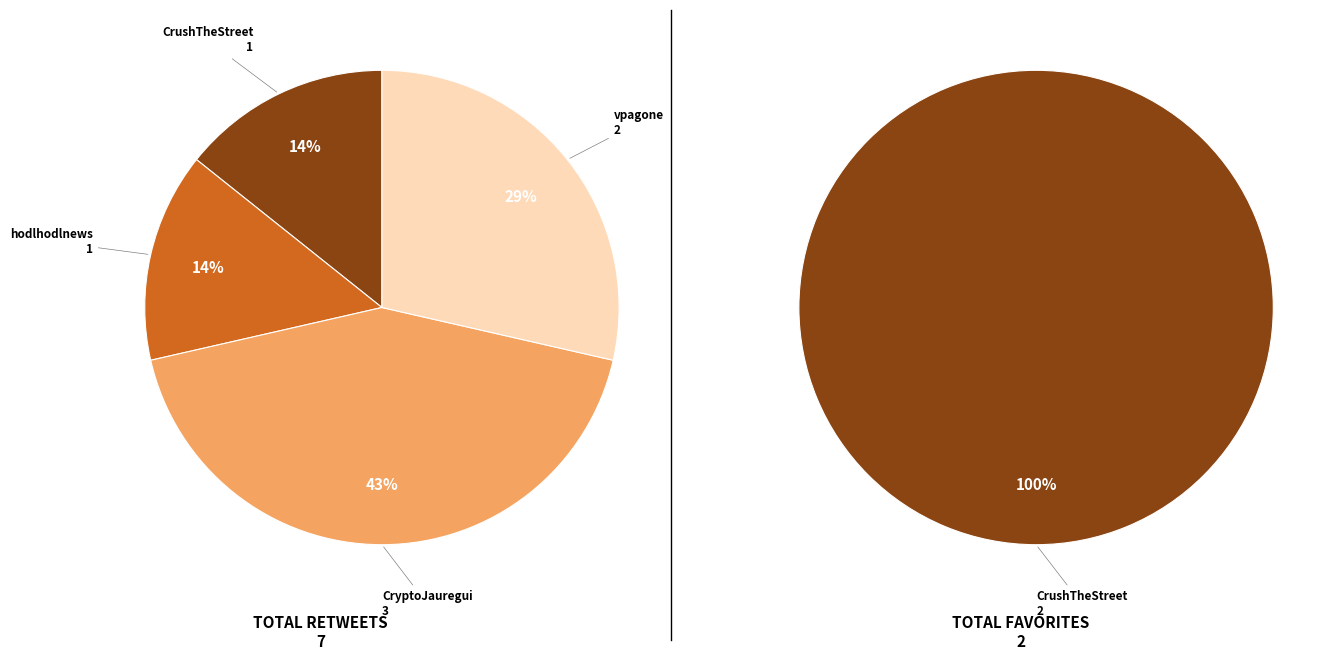

Is there any slice that represents more than half of the pie?

No